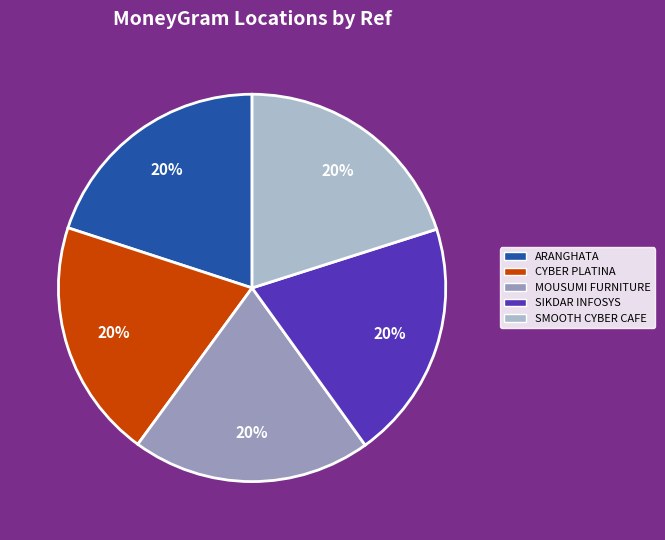

Do SMOOTH CYBER CAFE and MOUSUMI FURNITURE together represent more than half of the pie?

No